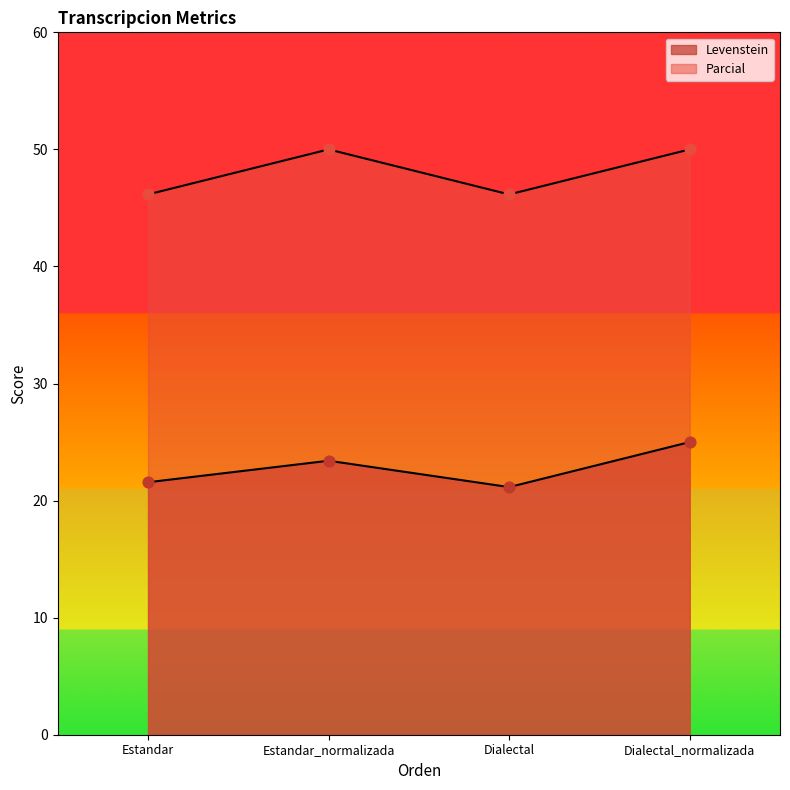

At how many categories does at least one series exceed 48?

2